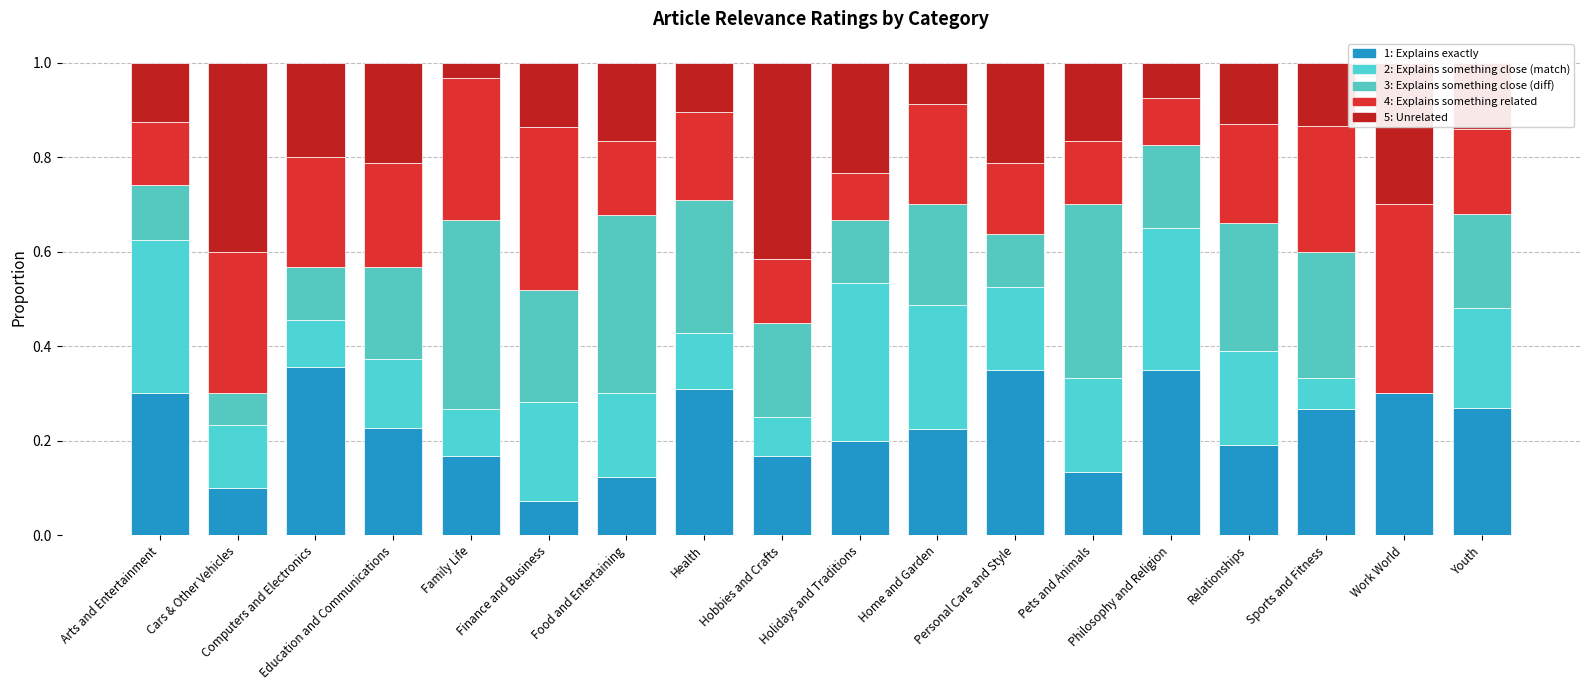

At which label is 5: Unrelated closest to 0?

Family Life